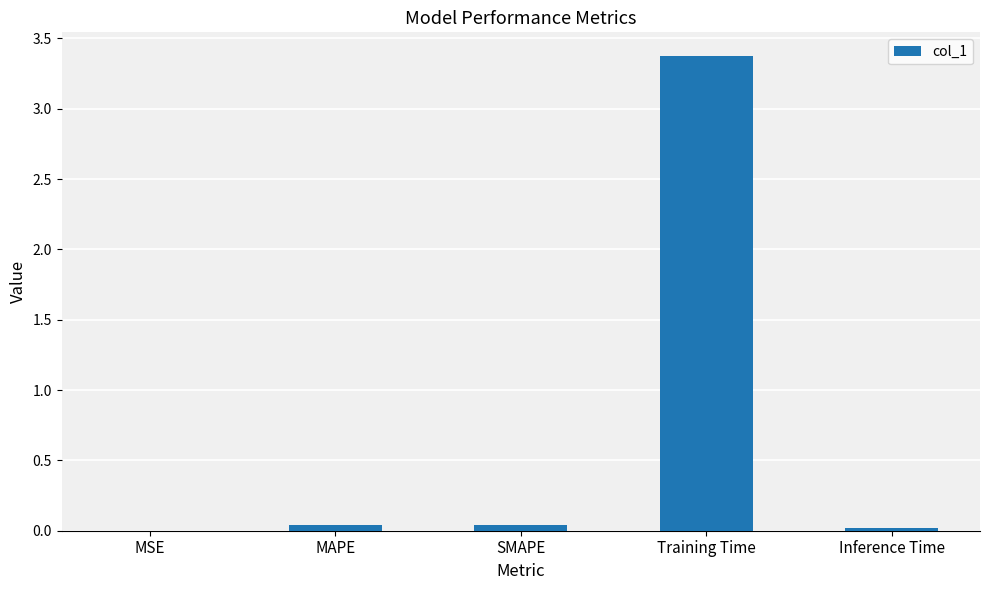

The value at Inference Time is 0.0. True or false?

True